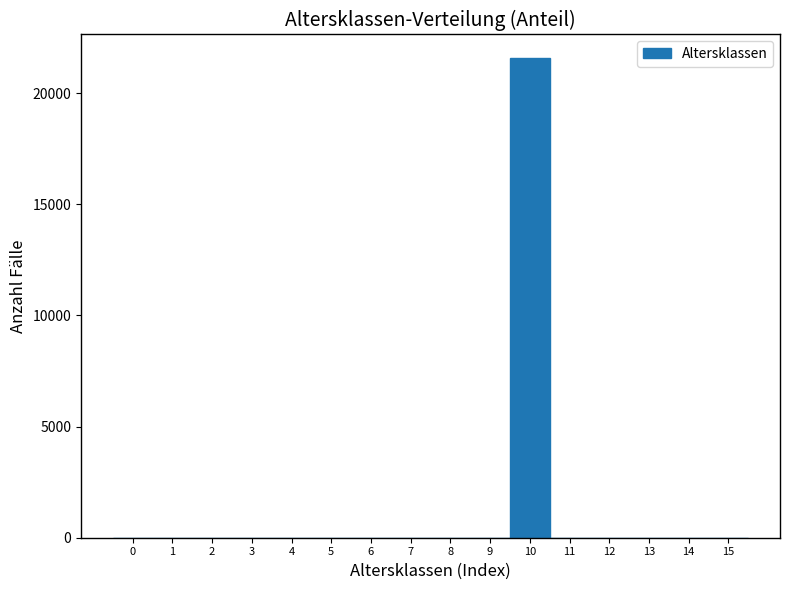

Reading left to right, transcribe this chart: for each bar, give the range it covers on the x-axis and its height. The values are not printed on the chart, so give them approximately, as read against the axis.

-0.5 to 0.5: 0
0.5 to 1.5: 0
1.5 to 2.5: 0
2.5 to 3.5: 0
3.5 to 4.5: 0
4.5 to 5.5: 0
5.5 to 6.5: 0
6.5 to 7.5: 0
7.5 to 8.5: 0
8.5 to 9.5: 0
9.5 to 10.5: 21500
10.5 to 11.5: 0
11.5 to 12.5: 0
12.5 to 13.5: 0
13.5 to 14.5: 0
14.5 to 15.5: 0